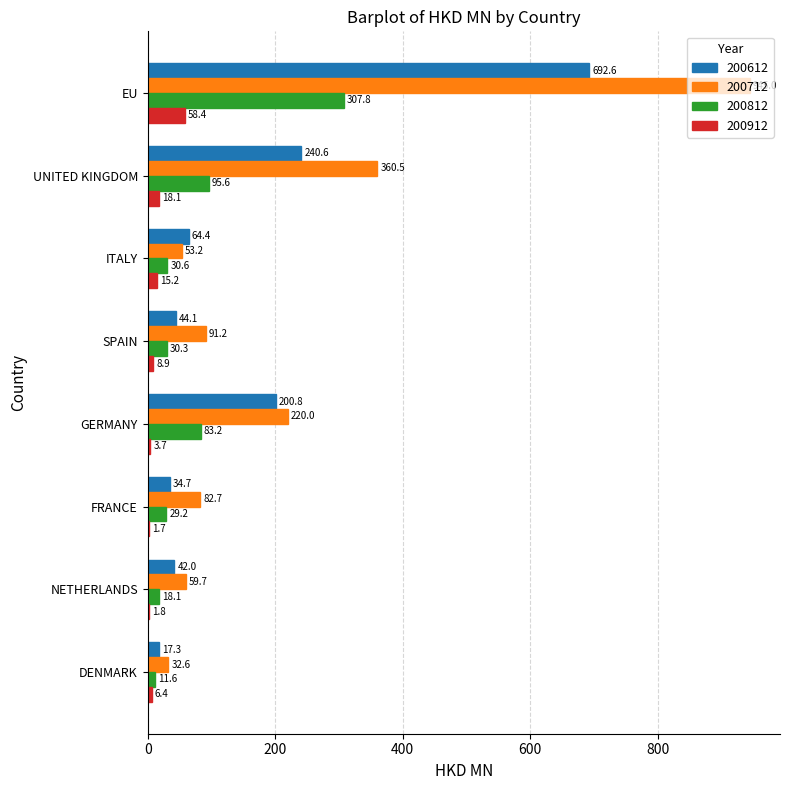

How many data points does each series have?

8